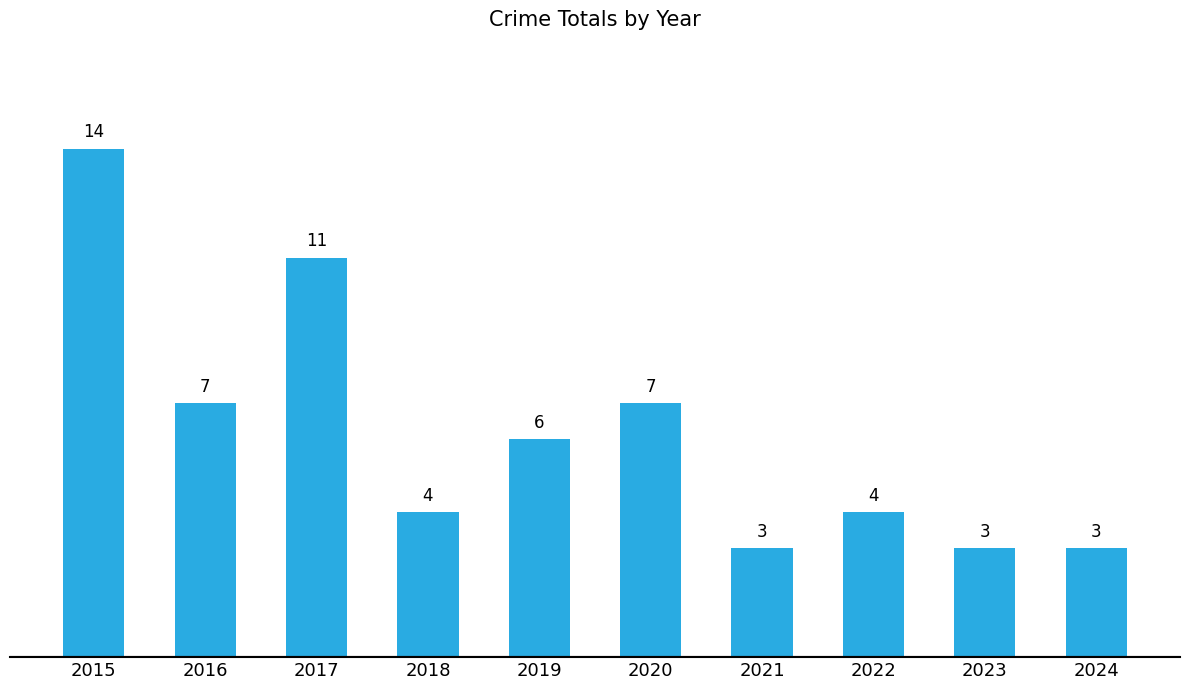

The value at 2019 is 6. True or false?

True